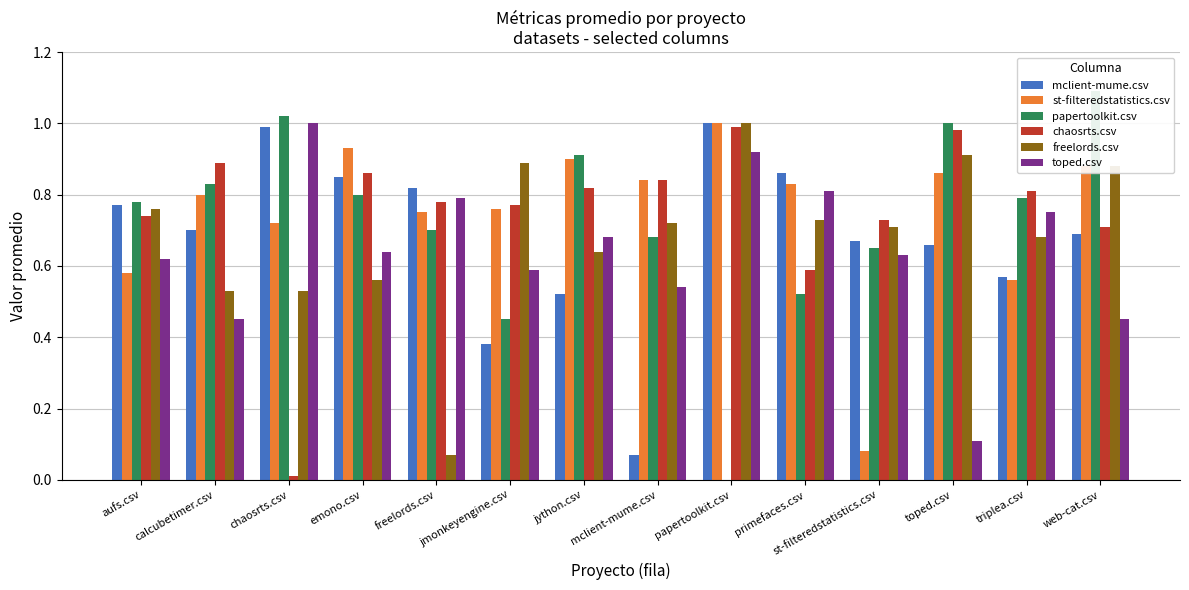

At which label is chaosrts.csv closest to 0?

chaosrts.csv